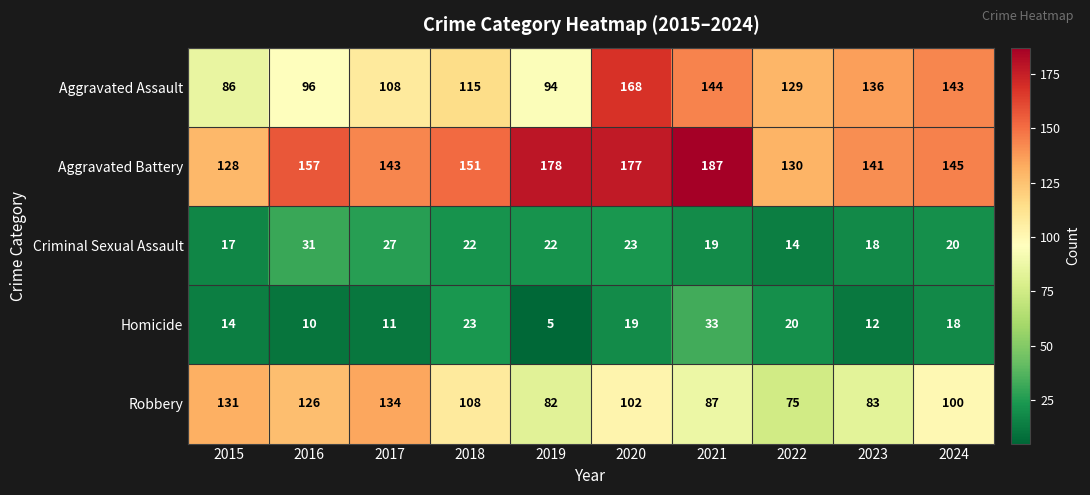

What is the sum of all Homicide values?

165